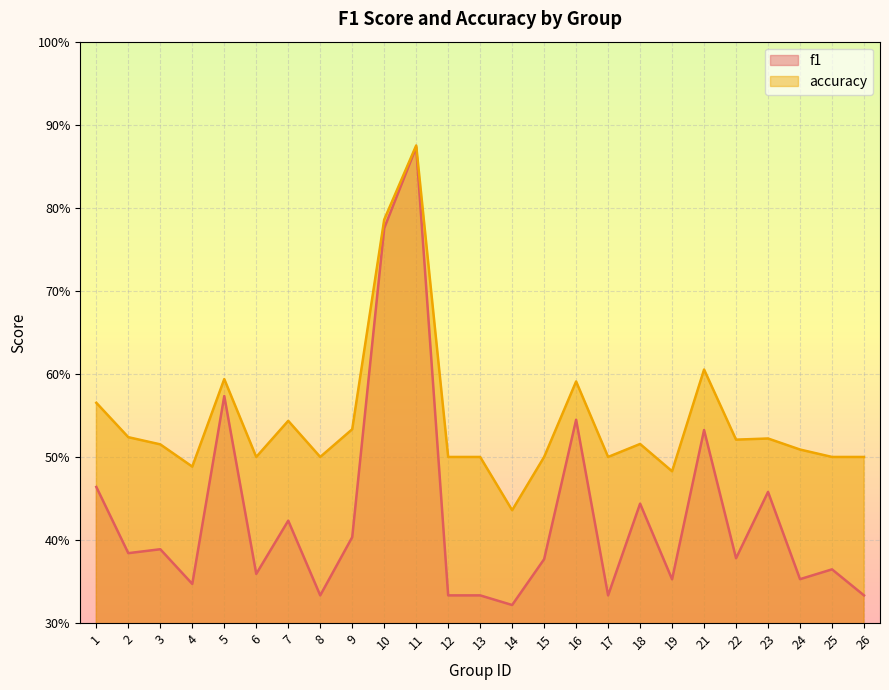

What is the value of the f1 point at the 8th from the left?

0.3